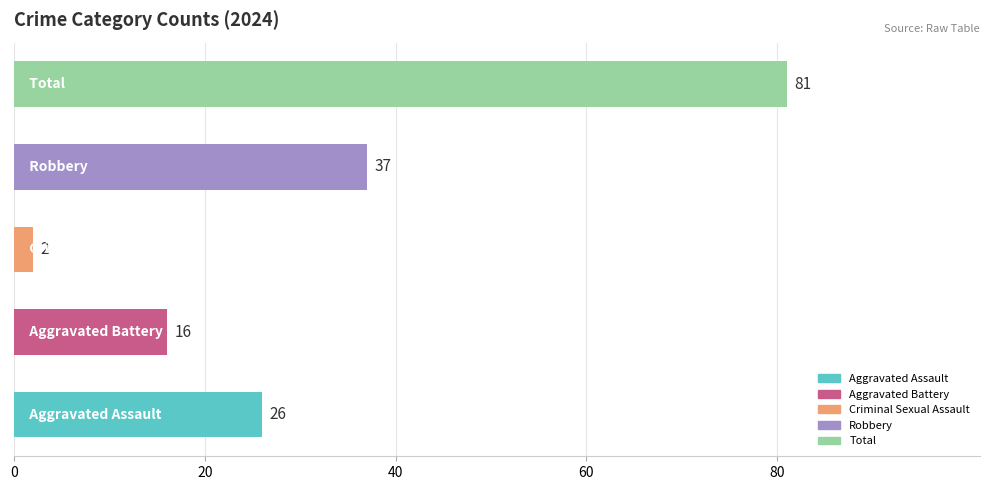

What is the greatest value displayed?

81